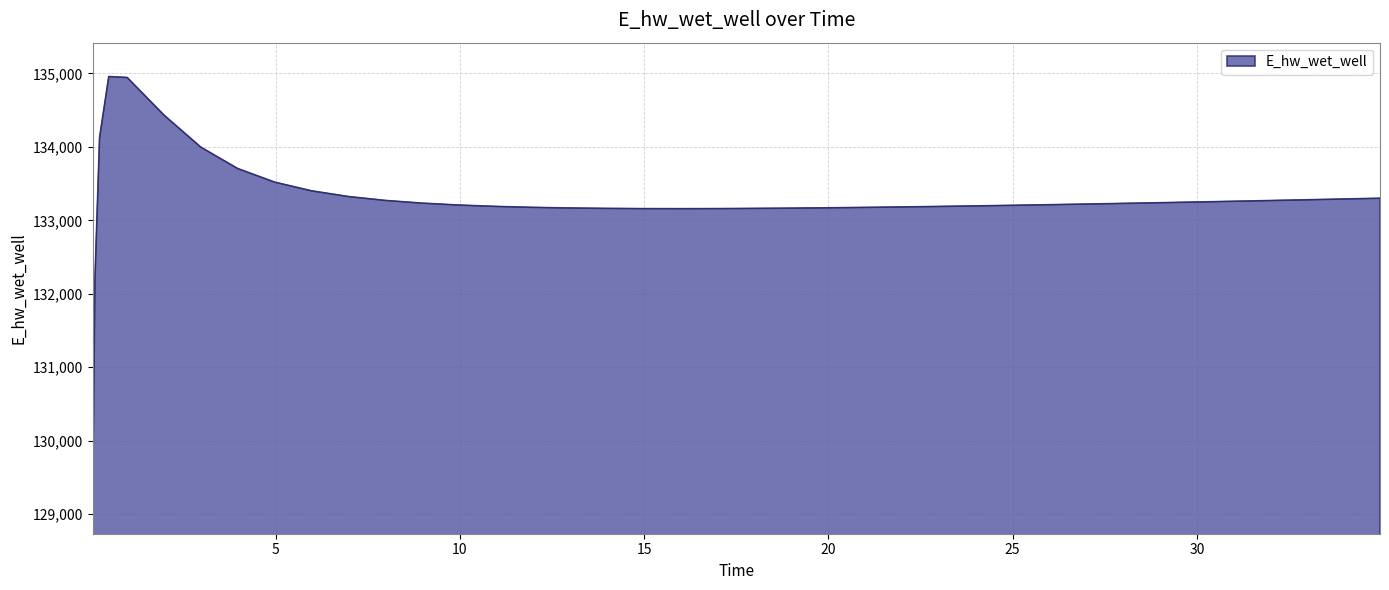

What is the greatest value displayed?

134958.4